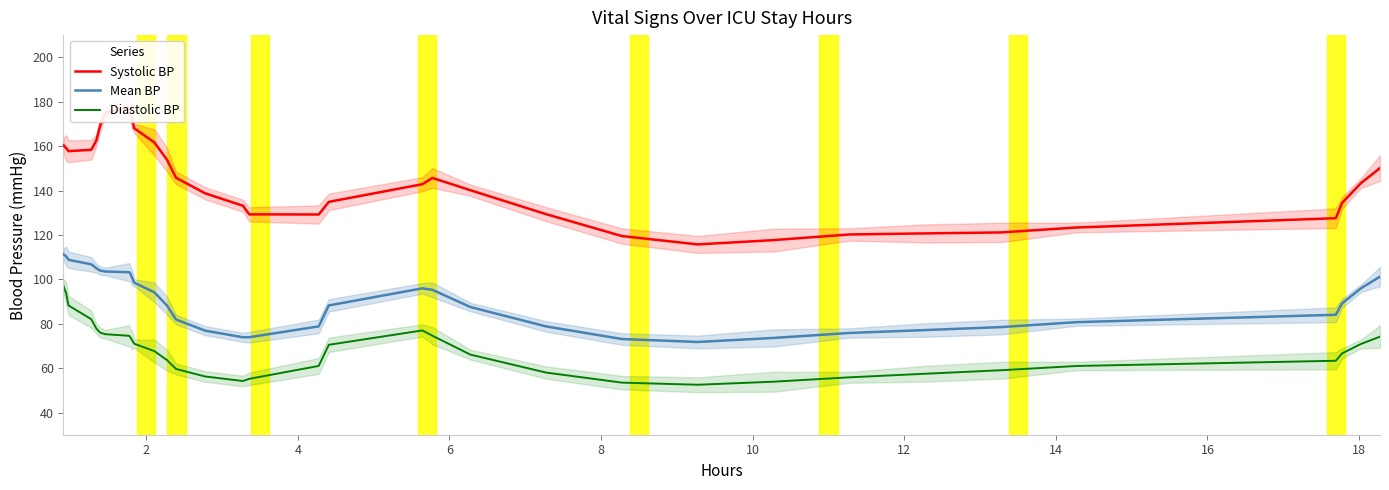

True or false: Mean BP and Diastolic BP intersect in this chart.

False